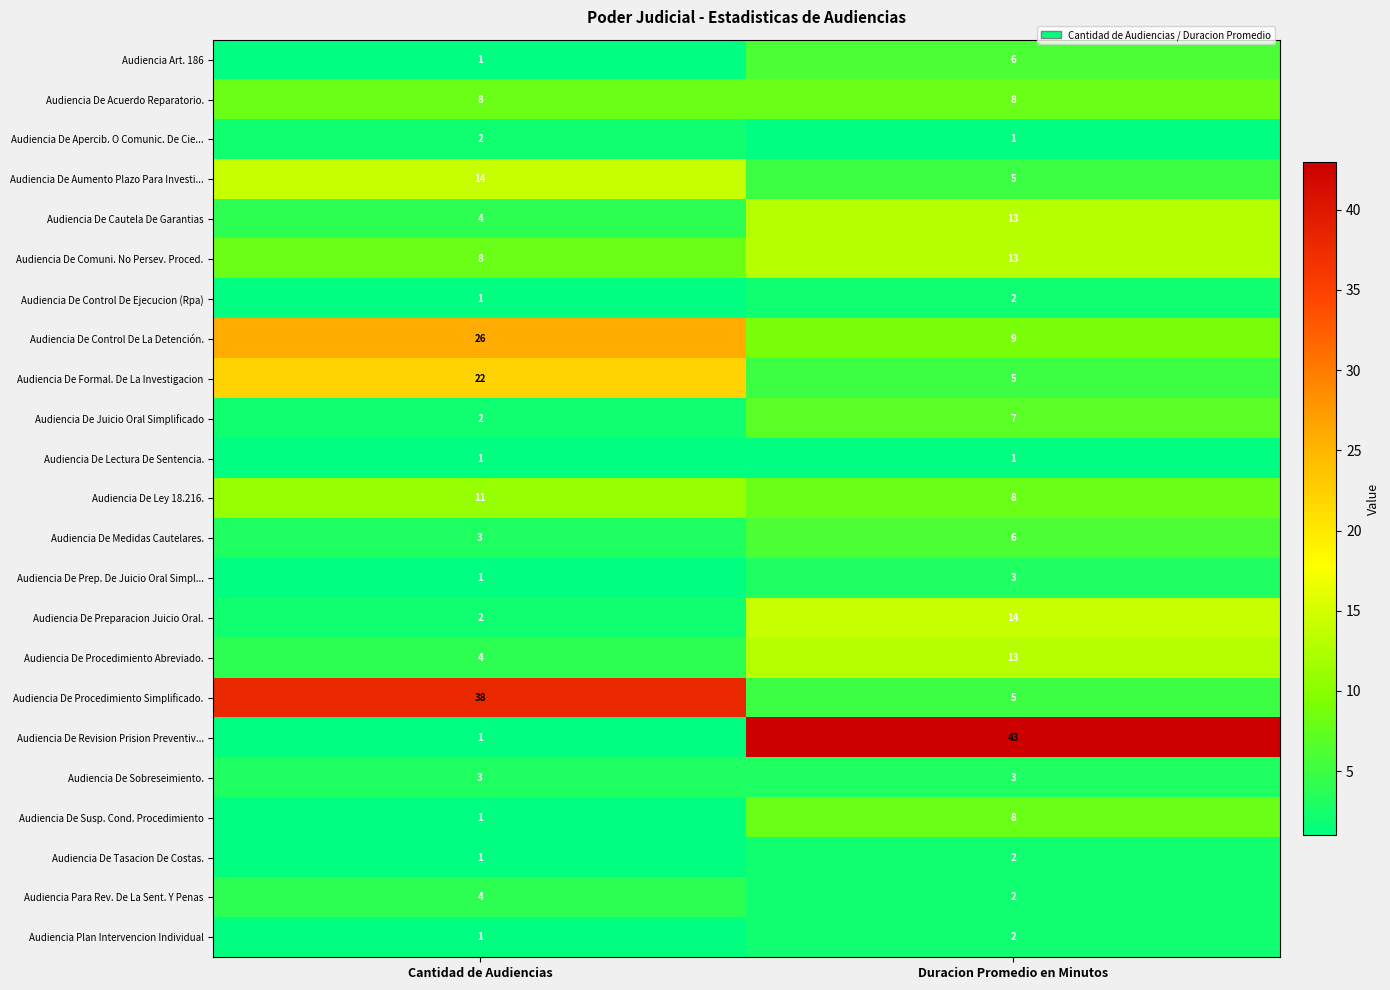

What is the greatest value displayed?

43